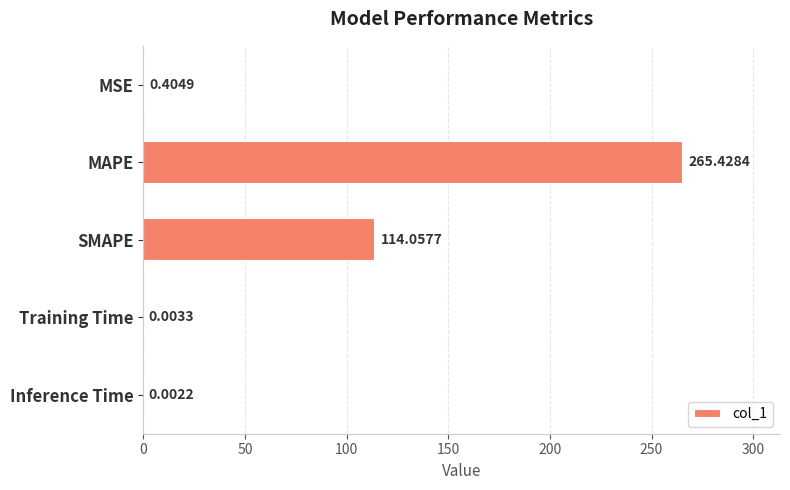

Which has a higher value, Inference Time or SMAPE?

SMAPE